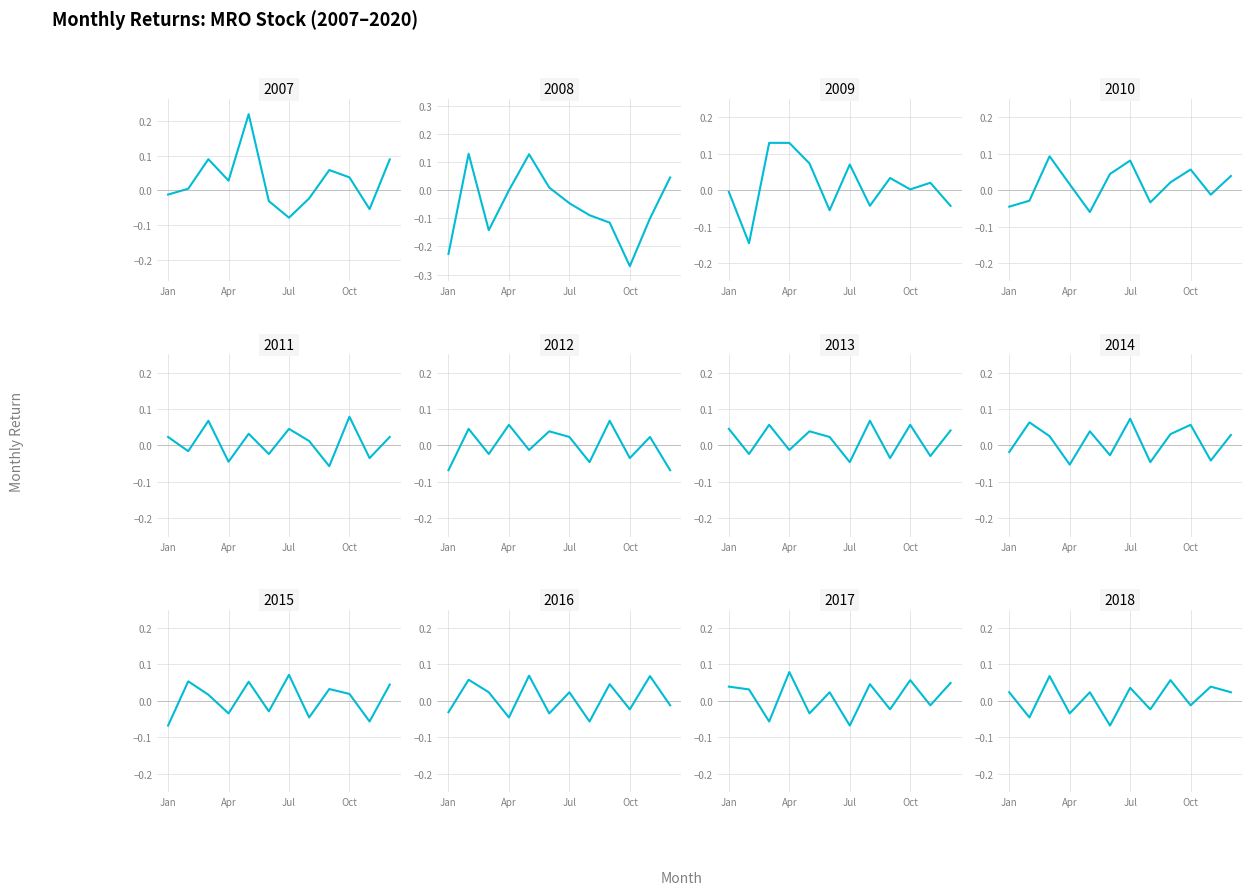

How many values are above zero?

7